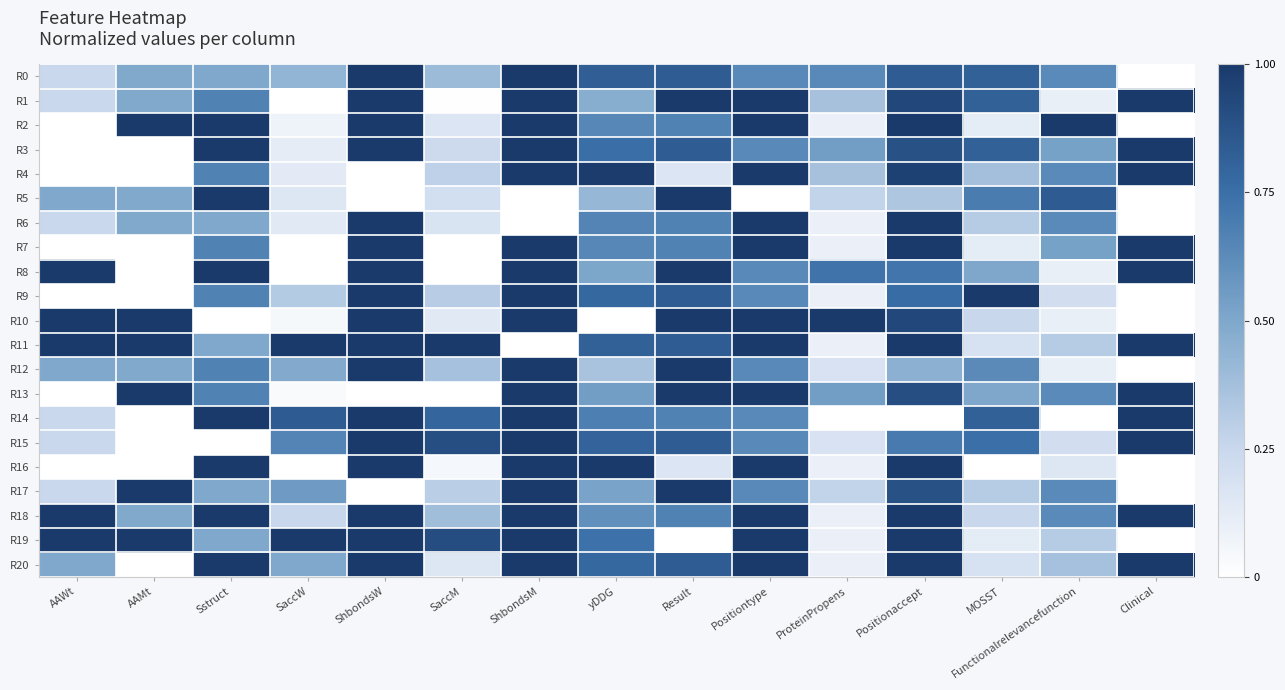

What is the spread (max minus min) of values at SaccM?

1.0